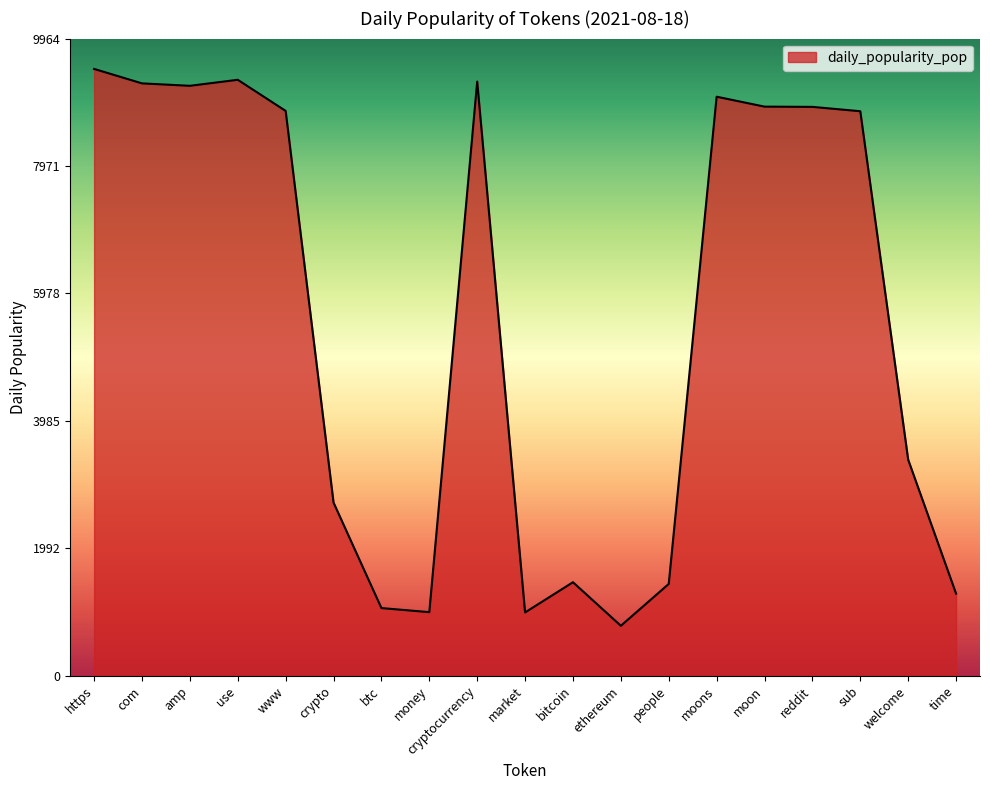

What is the difference between the values at moon and sub?

72.0